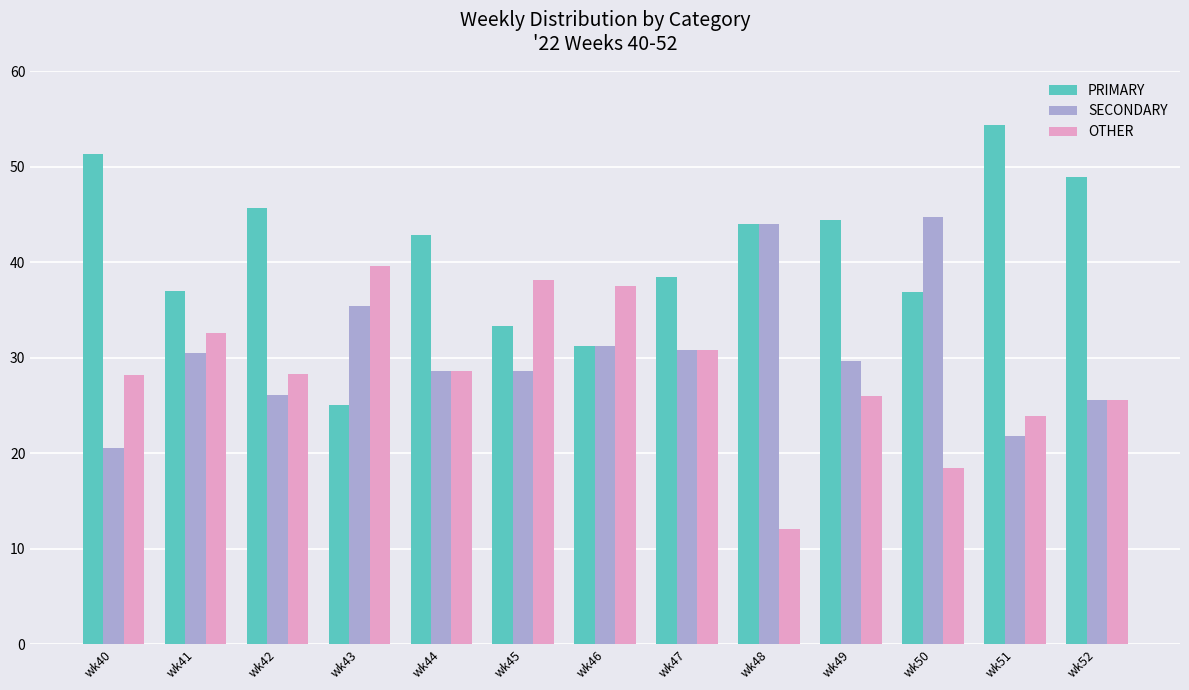

How many bars are there in total?

39